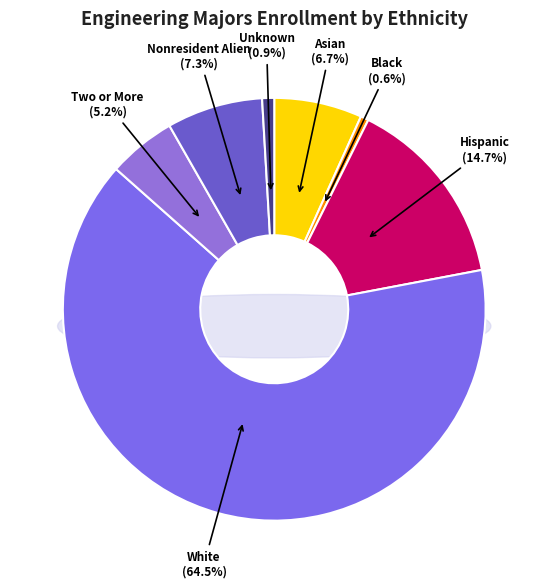

What is the largest slice in the pie chart?

White